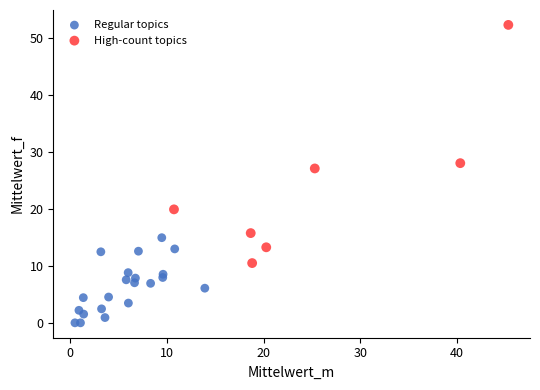

Which series reaches the minimum Y coordinate?

Regular topics